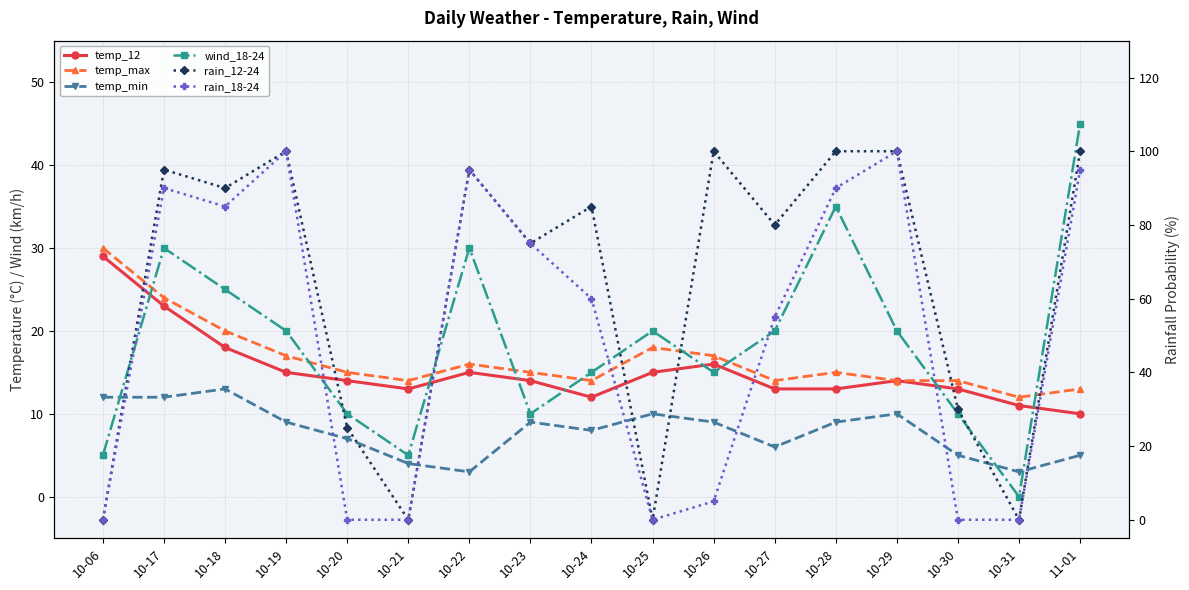

What is the label of the 13th point from the left?

10-28